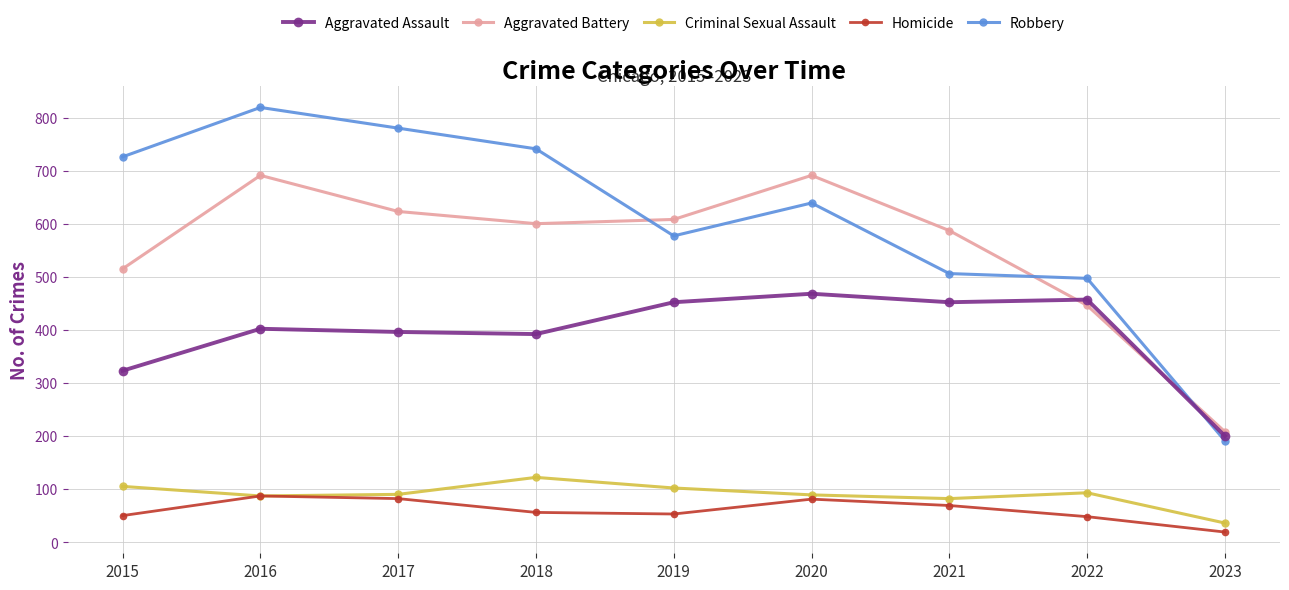

Count the number of data series in this chart.

5